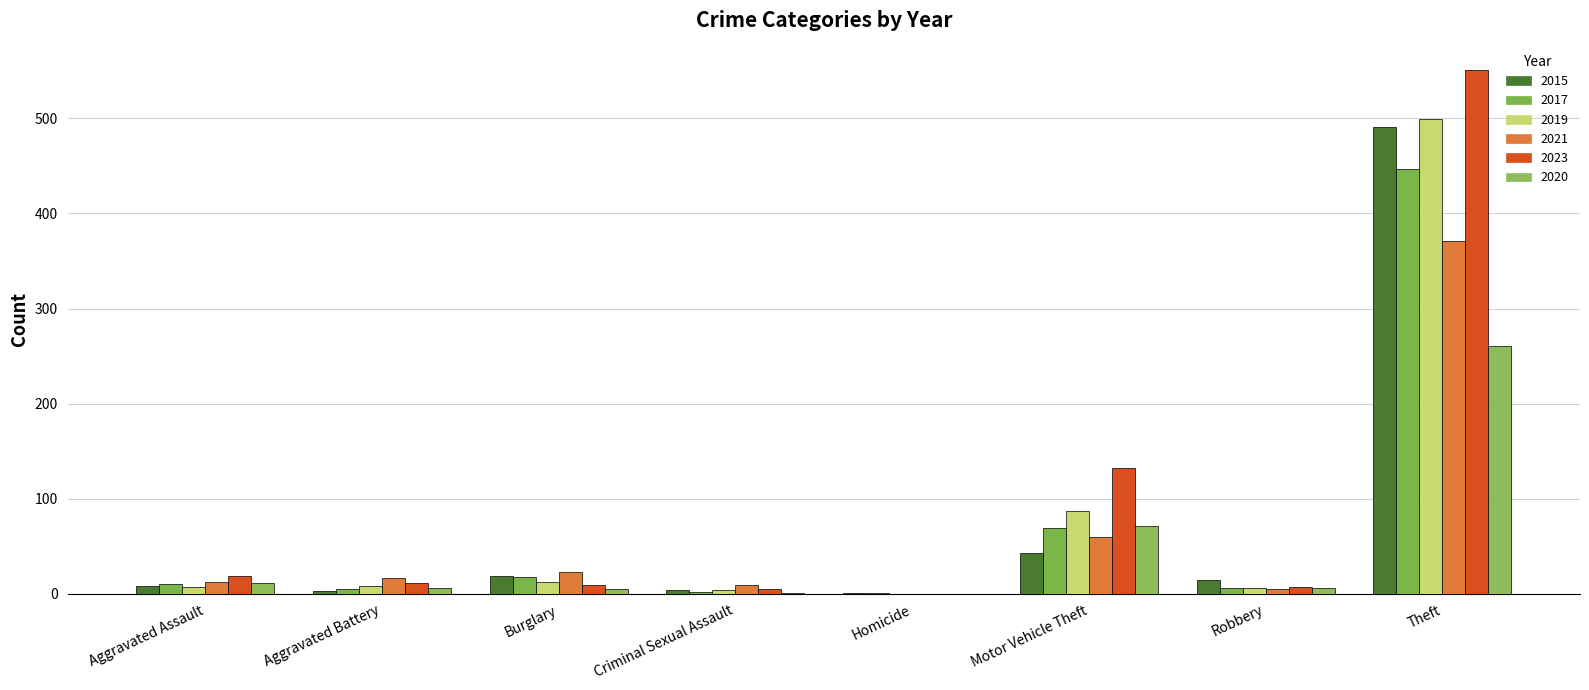

Is it true that 2020 equals 0 at Homicide?

True